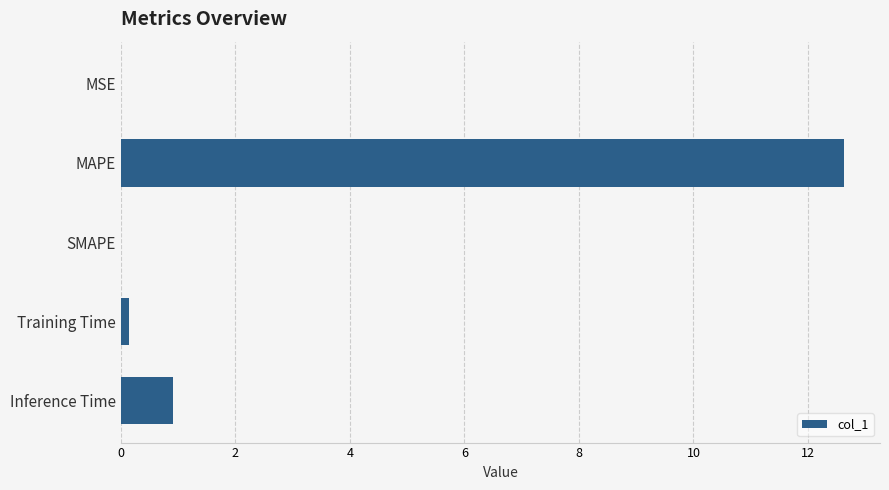

What is the change in value from SMAPE to Inference Time?

+0.9